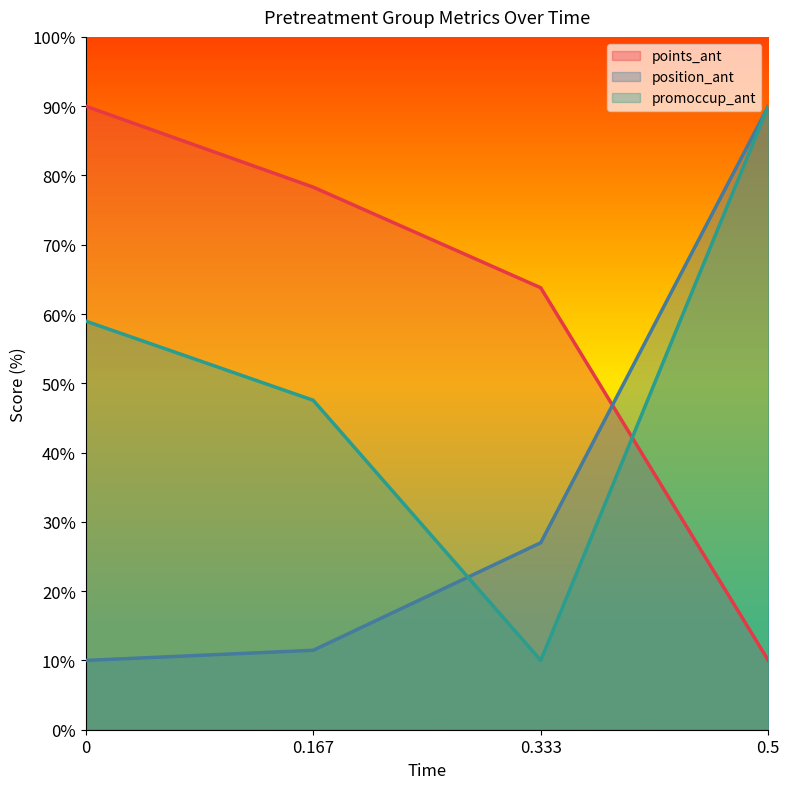

Does the chart display data point markers on the line(s)?

No